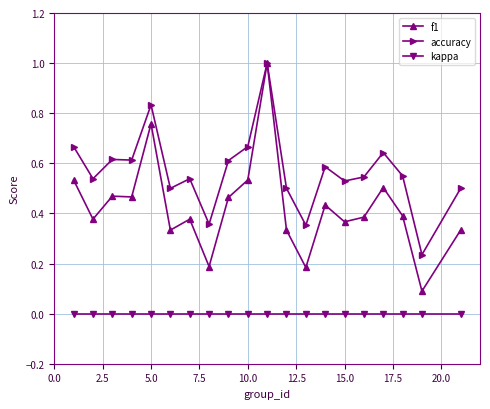

True or false: accuracy has more than 0 points higher than both neighbors.

True